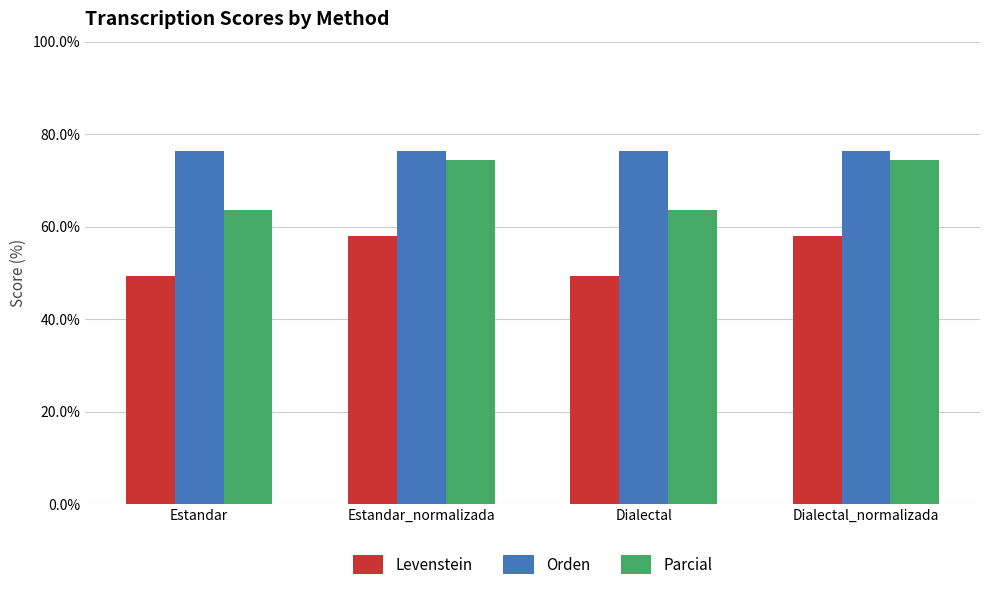

Is it true that Levenstein equals 58.0 at Estandar_normalizada?

True